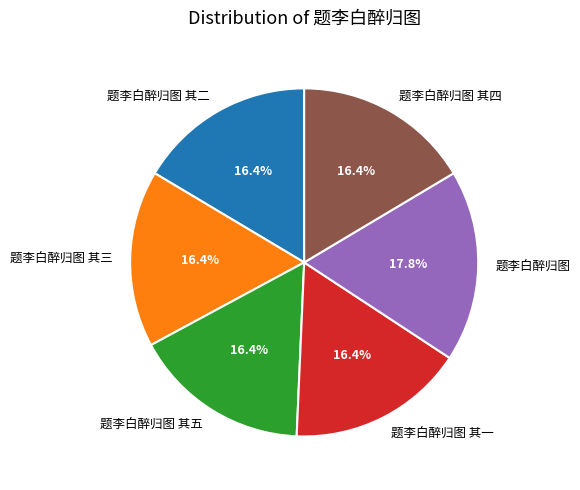

Is there a majority slice in this chart?

No